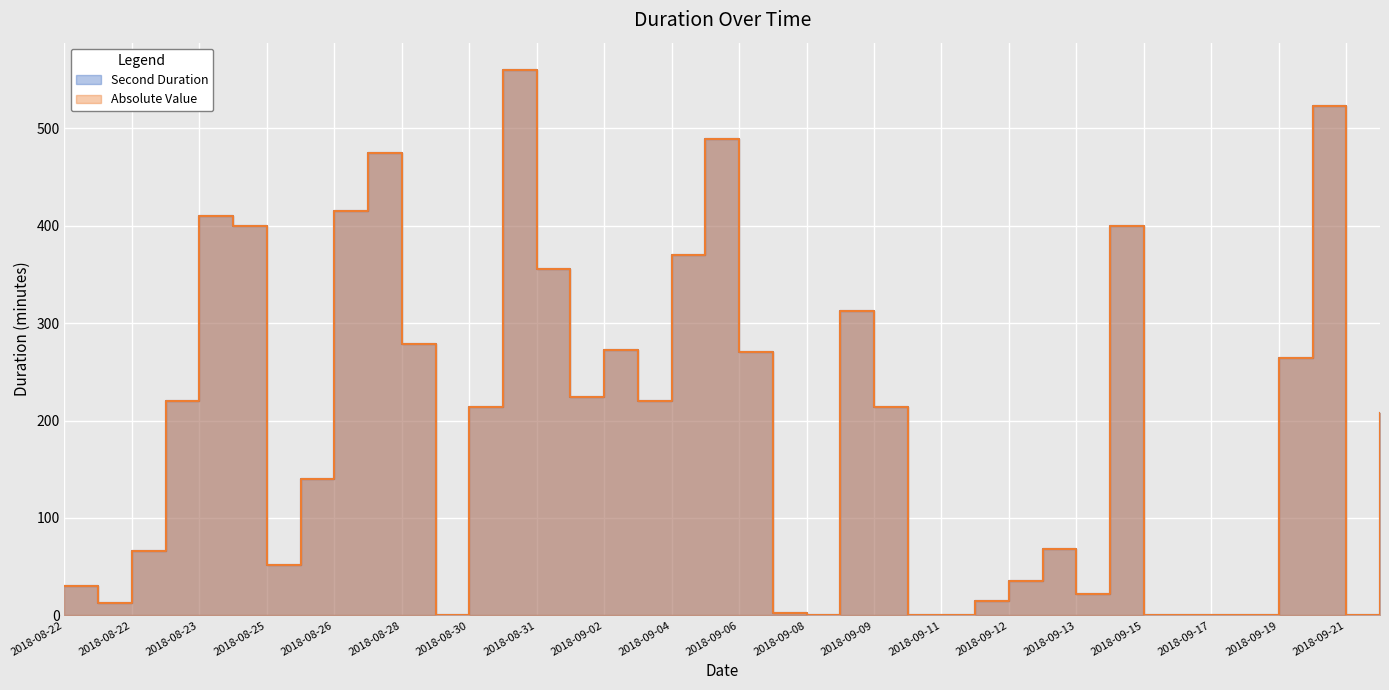

Between 2018-08-22 and 2018-08-31, which is larger?

2018-08-31